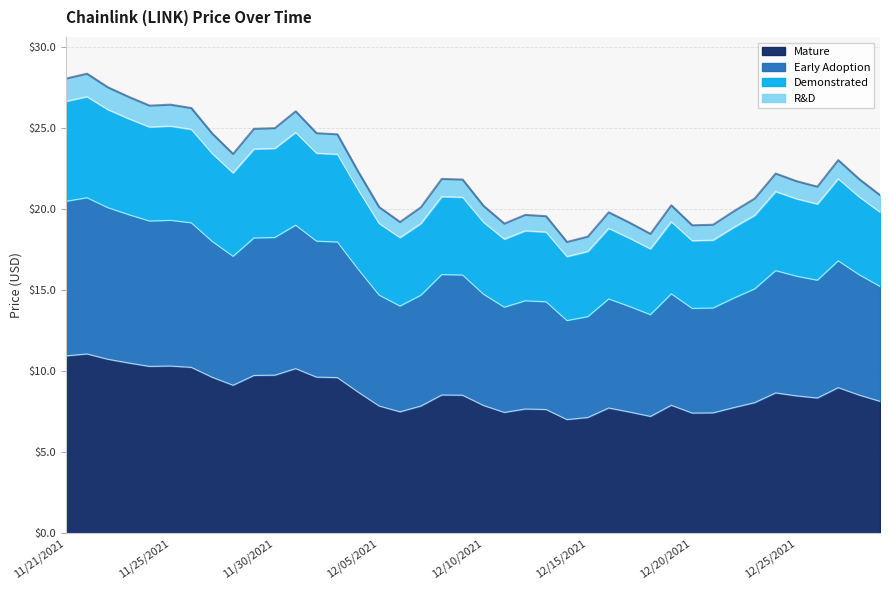

What is the minimum value for Mature?

7.0